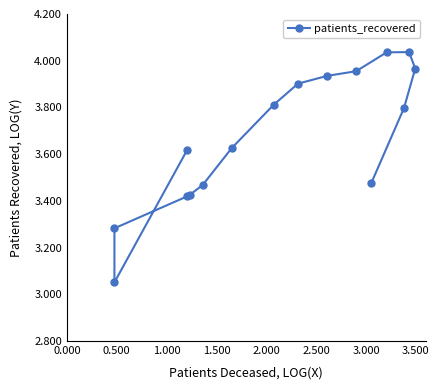

Is it true that the value at 10 is 7.1?

False